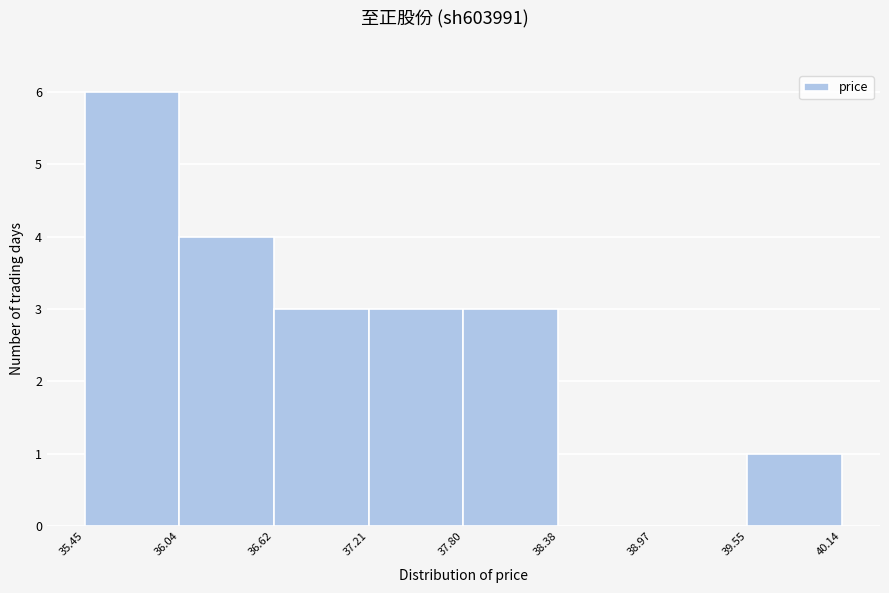

Which range on the x-axis has the tallest bar?

35.45 to 36.04